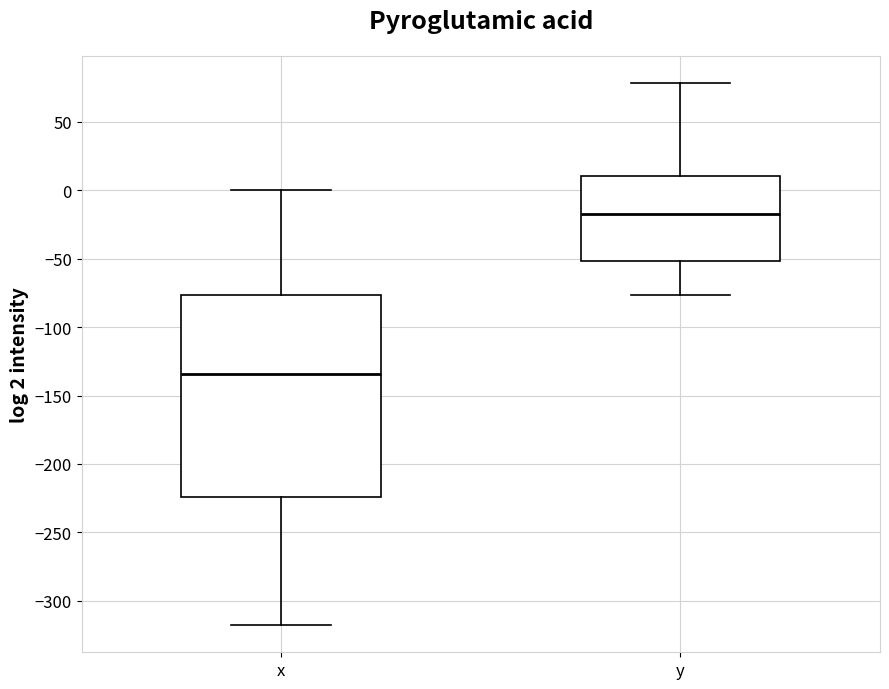

Which box is the tallest, from its lower edge to its upper edge?

x